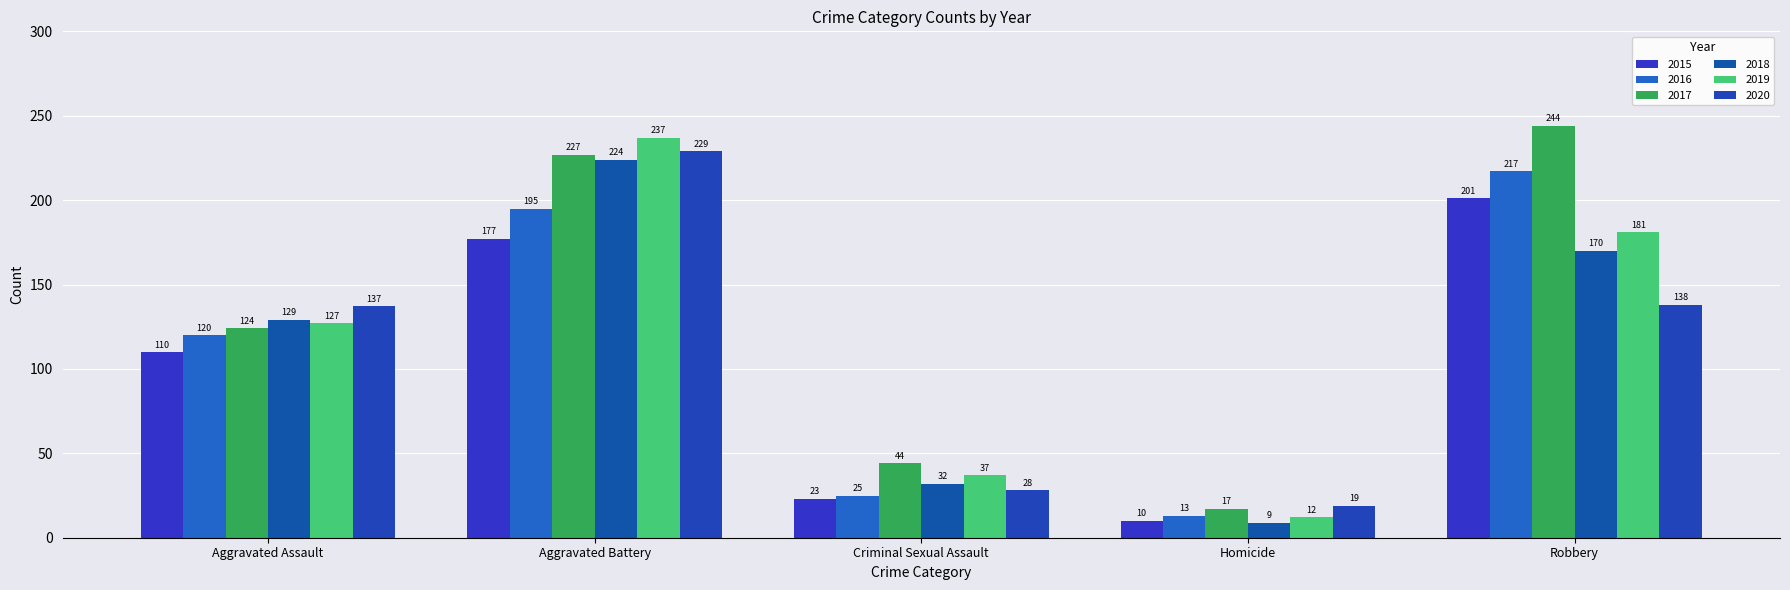

What is the label of the 2nd bar from the left?

Aggravated Battery